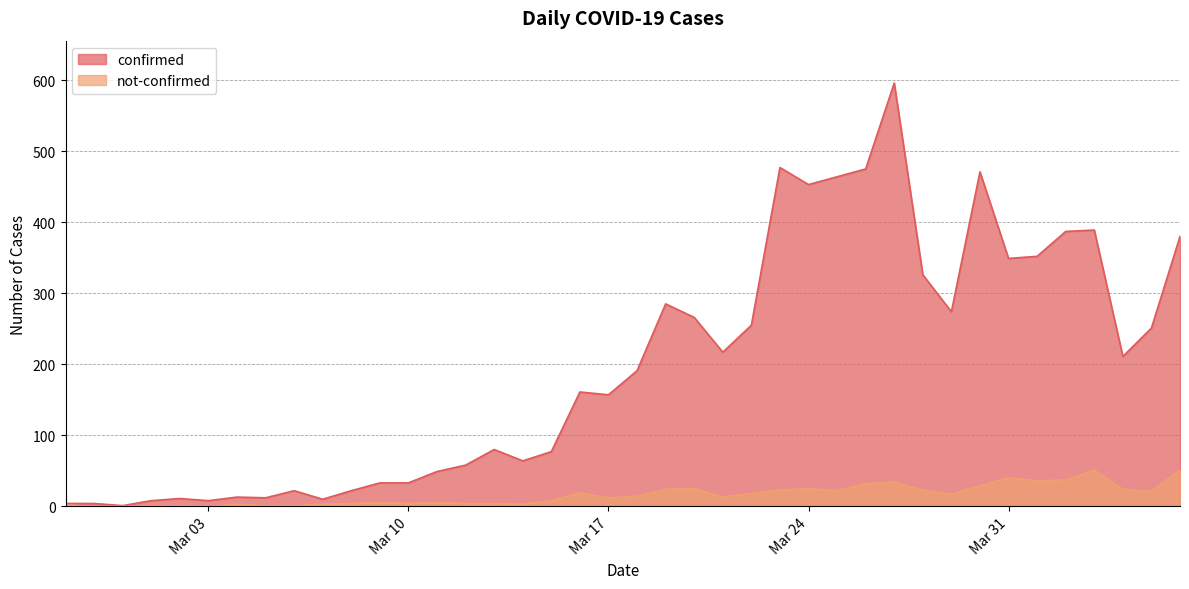

True or false: confirmed and not-confirmed intersect in this chart.

False